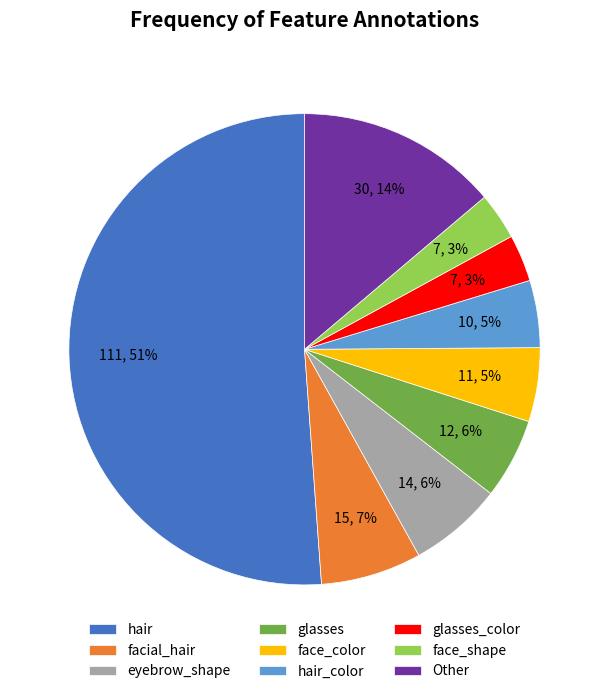

Is it true that face_shape is 12% of the pie?

False